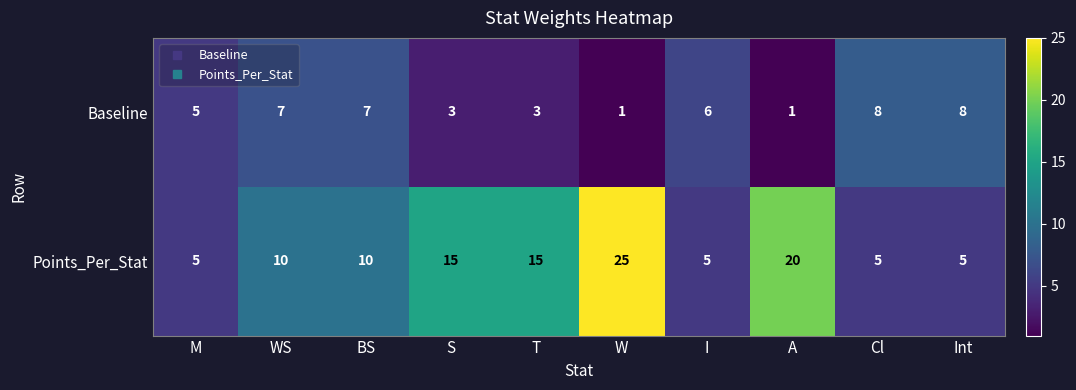

Is it true that Baseline equals 3 at T?

True